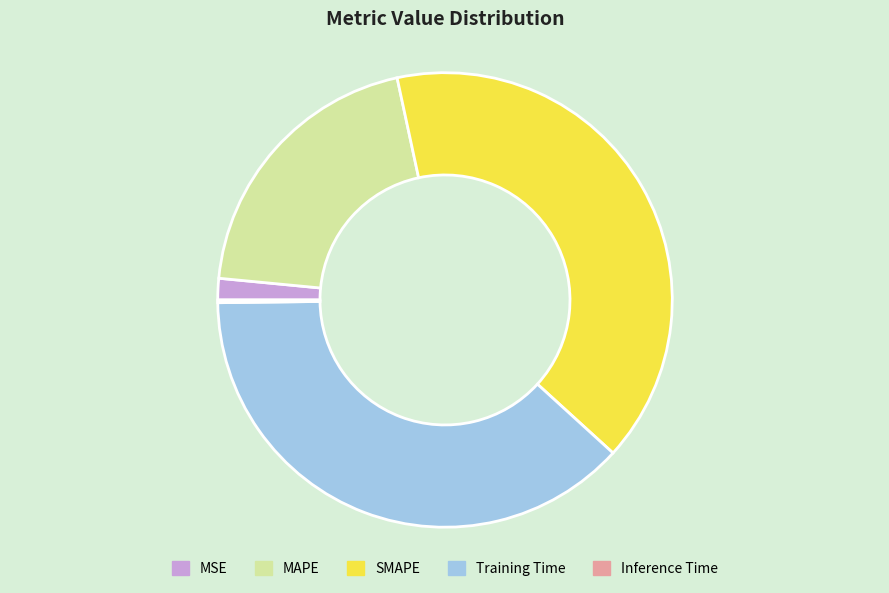

Combined, do MSE and MAPE account for over 50%?

No